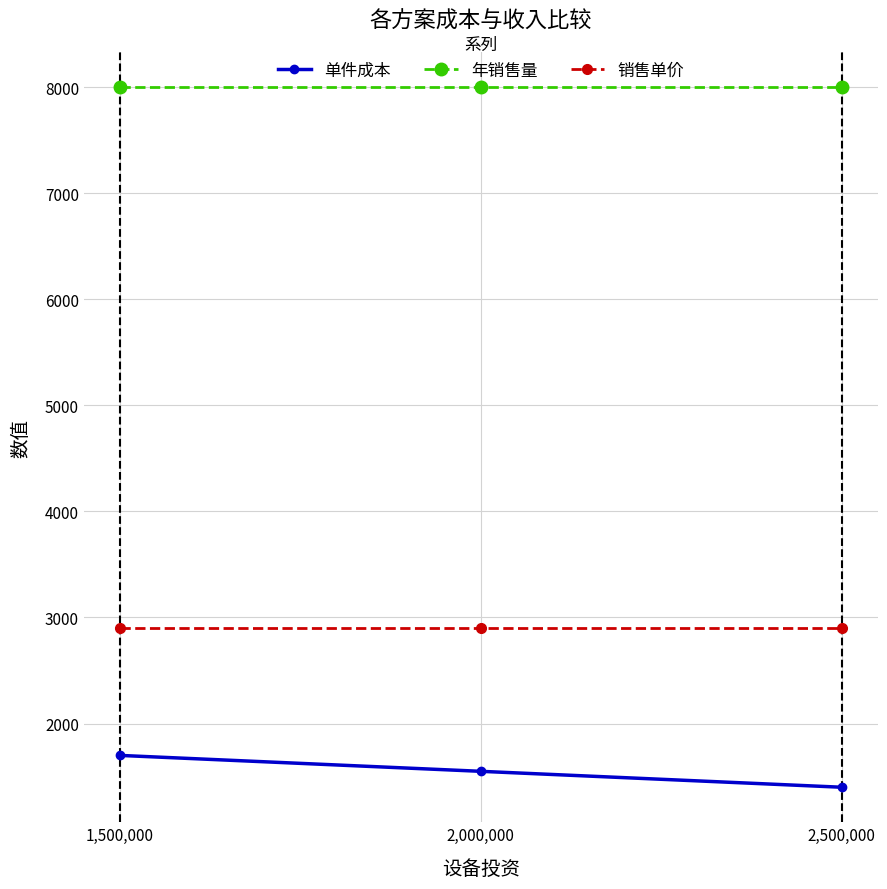

Rank the series at 2,500,000 from lowest to highest value.

单件成本, 销售单价, 年销售量